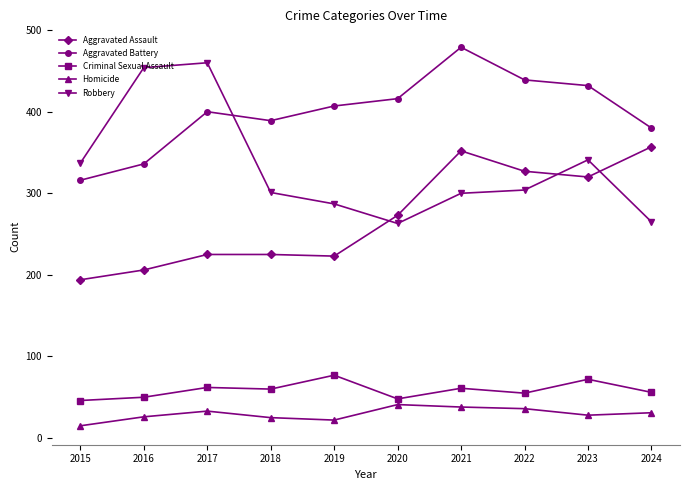

What is the approximate value of Aggravated Assault at 2022?

327